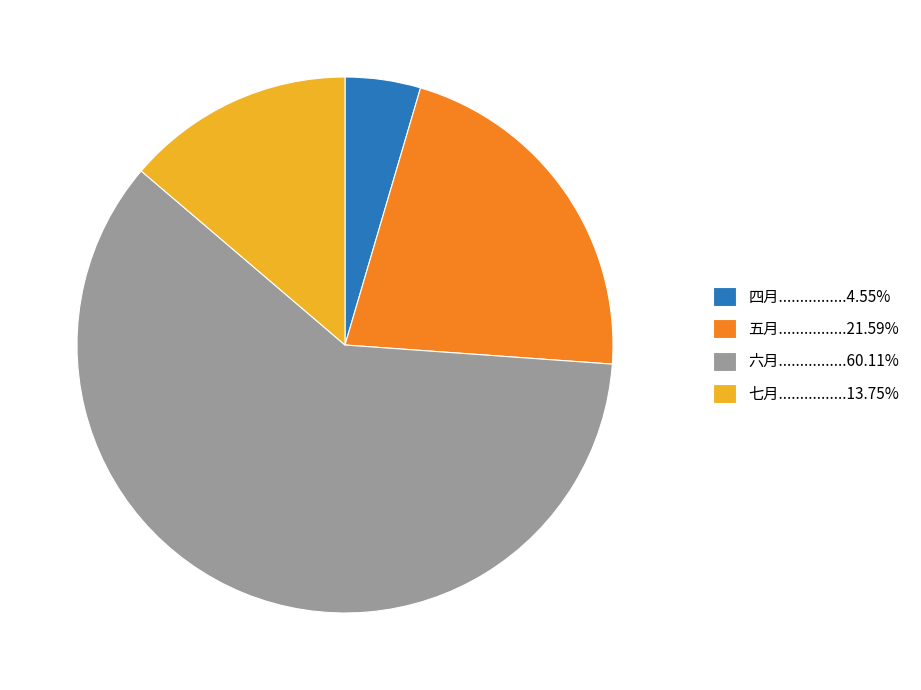

Count the number of slices in the pie.

4